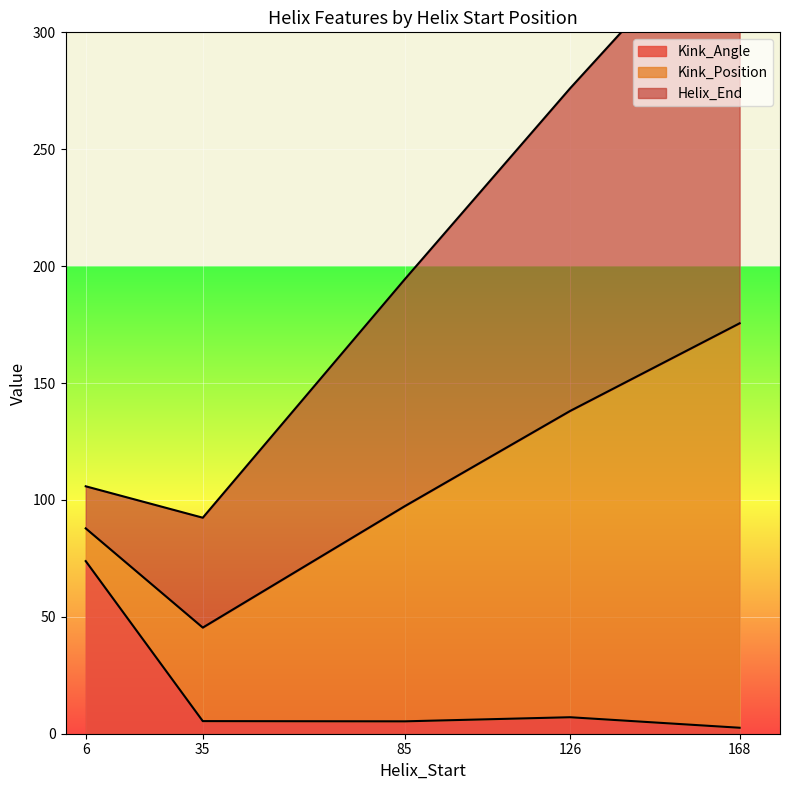

True or false: Kink_Angle has a value of 130.2 at 6.

False